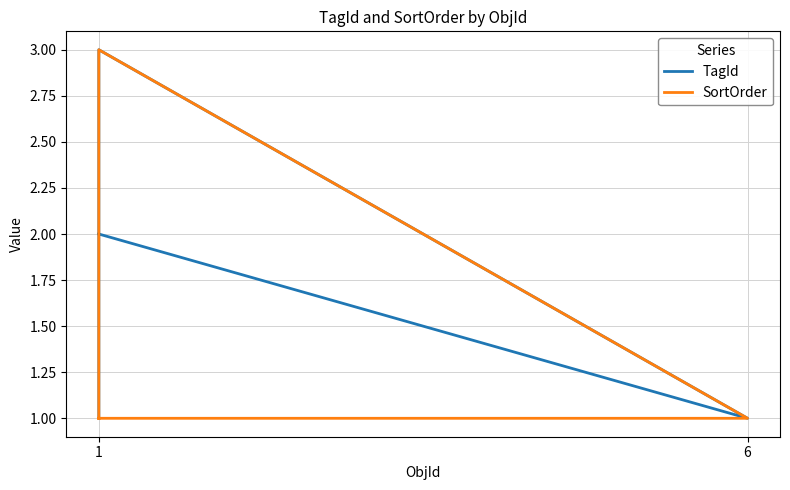

True or false: TagId and SortOrder intersect in this chart.

False